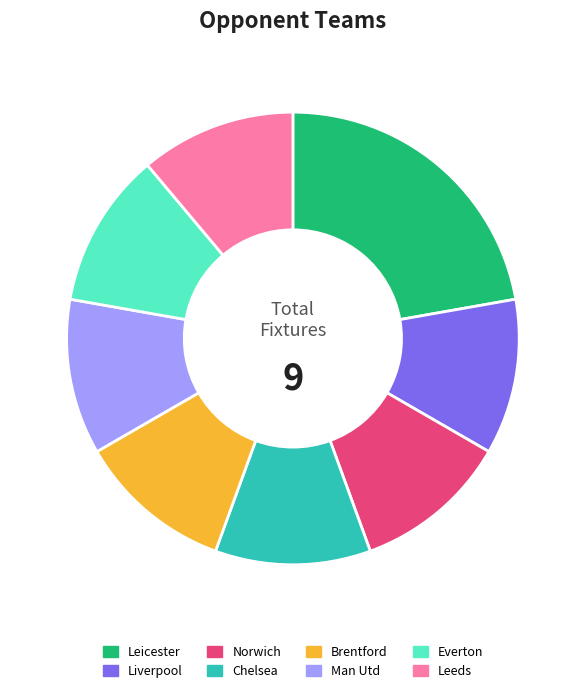

Approximately how many times larger is the value at Norwich compared to Man Utd?

1.0